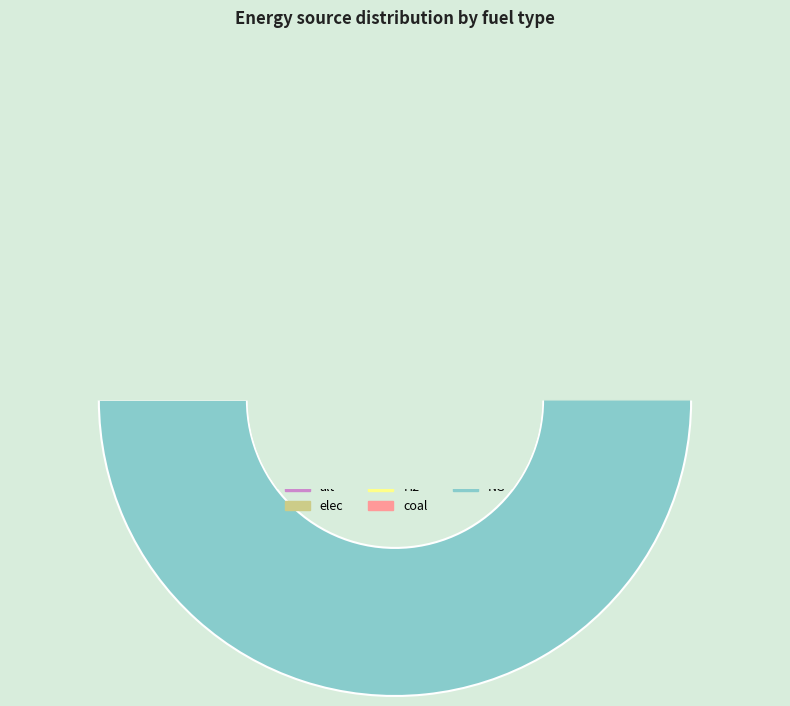

Which series has the widest spread of values?

NG